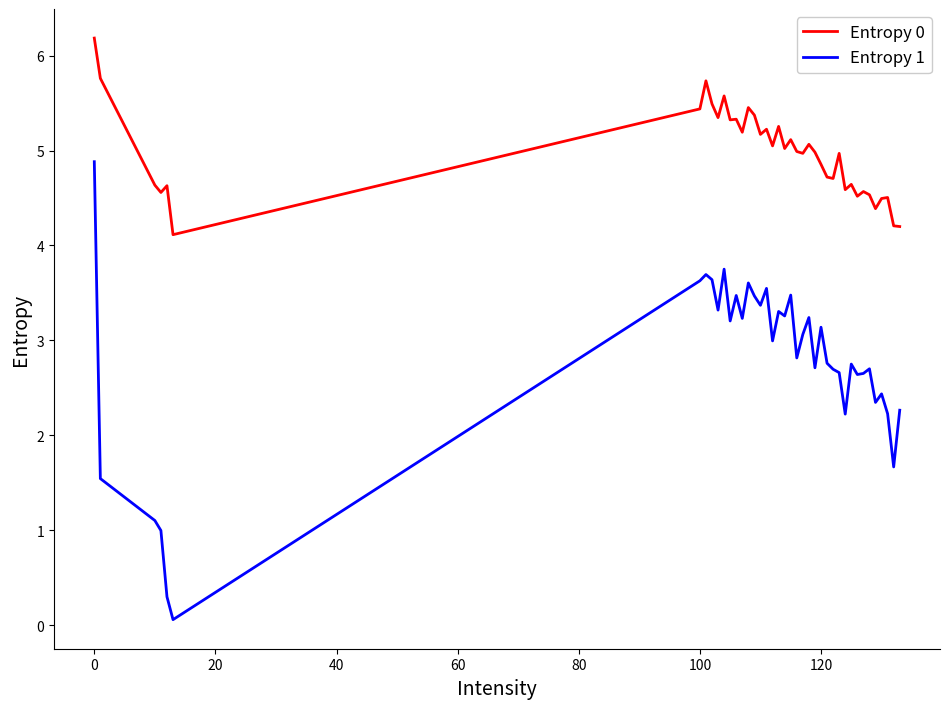

Which series has the largest range (max minus min)?

Entropy 1